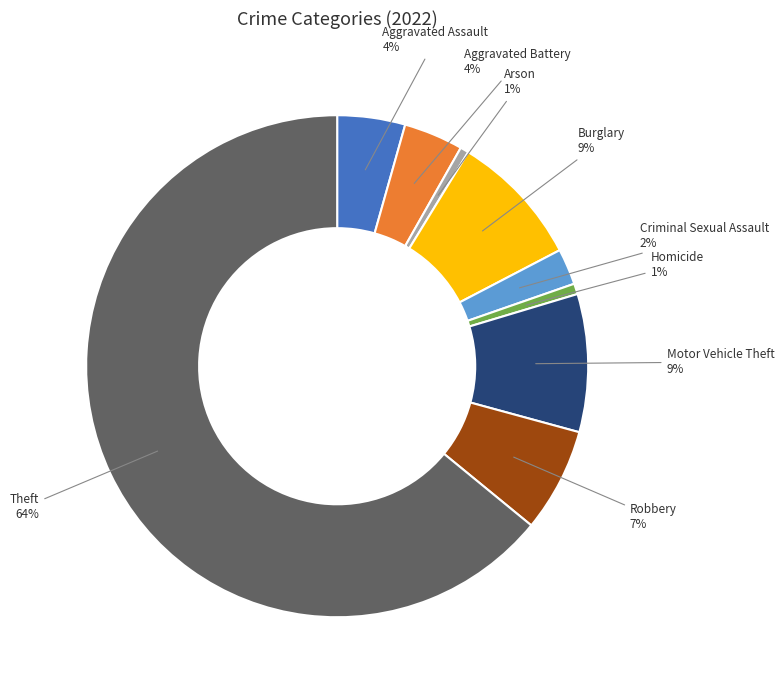

True or false: Arson accounts for 1% of the total.

True